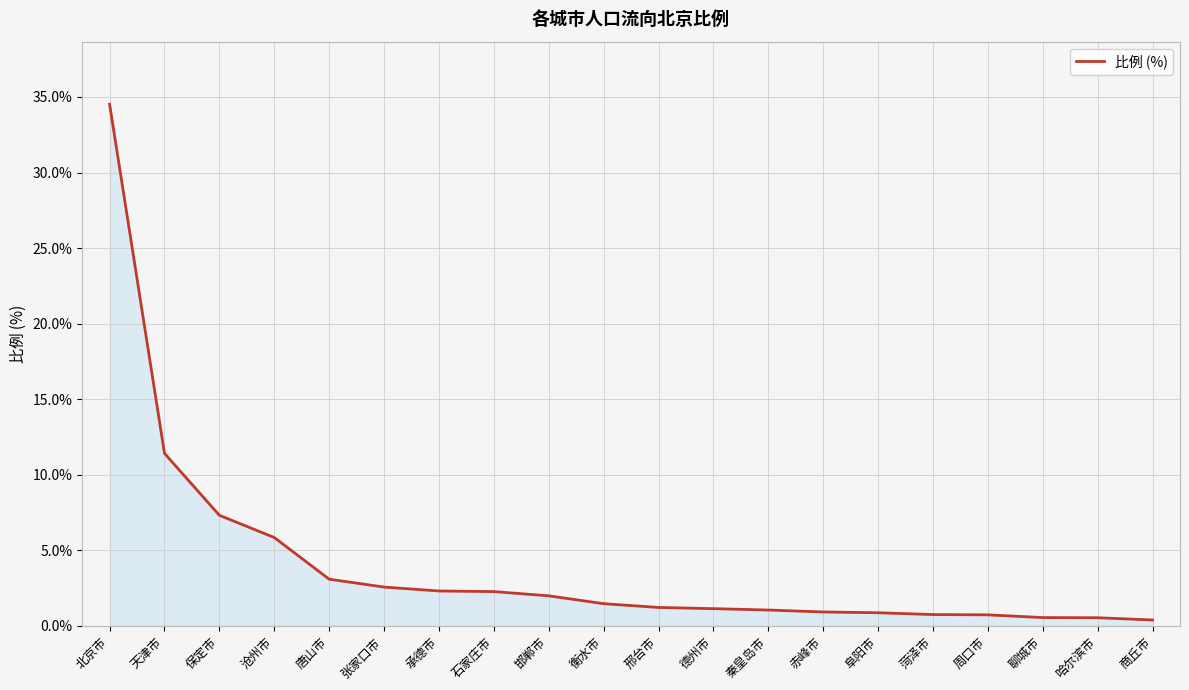

What is the greatest value displayed?

34.5